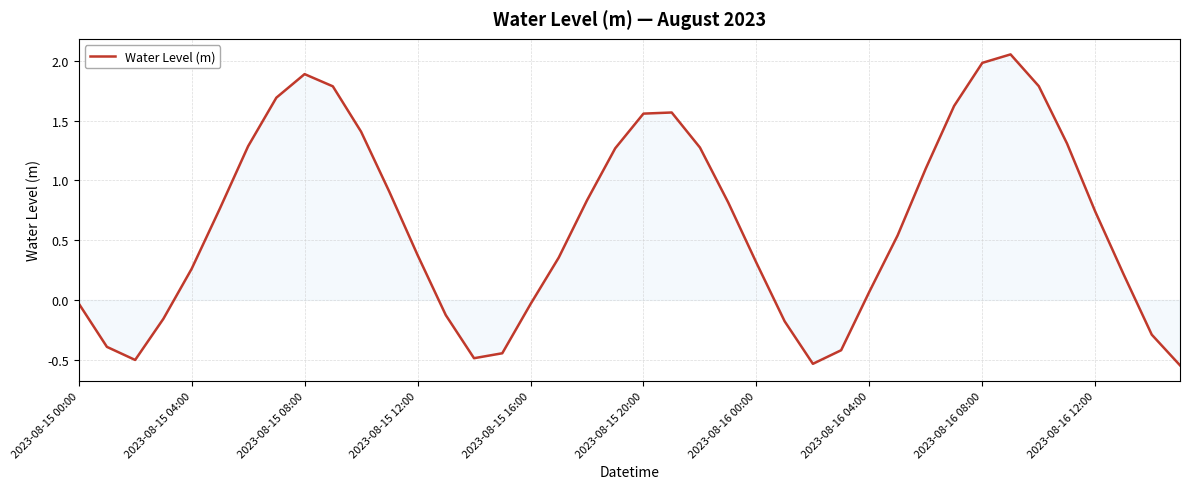

At which label is the value closest to 0?

2023-08-15 00:00